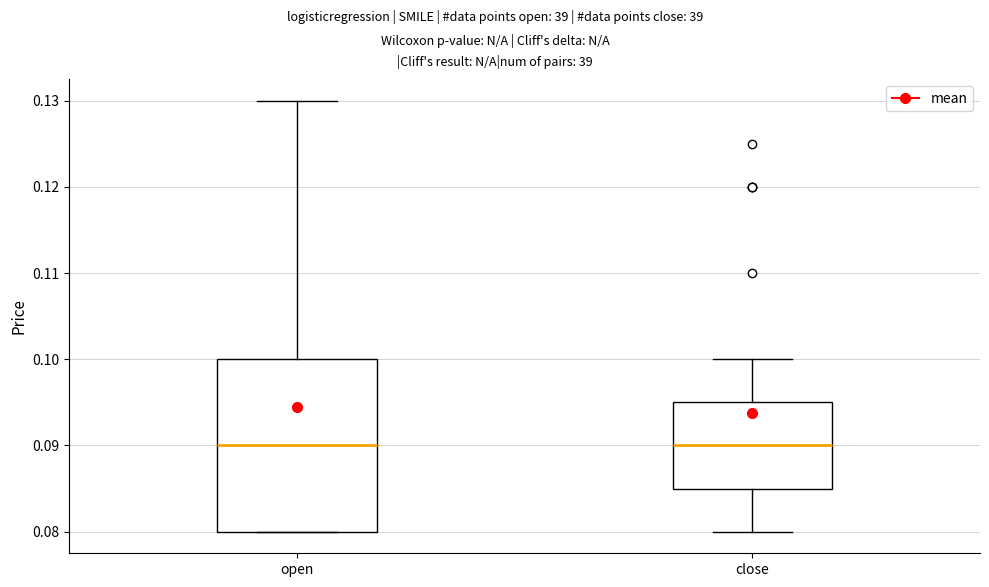

Reading left to right, read every box against the y-axis: the position of its median line, the range the box covers, and the ends of its whiskers. The values are not printed on the chart, so give them approximately, as read against the axis.

open: median 0.090, box 0.080 to 0.100, whiskers 0.080 to 0.130
close: median 0.090, box 0.085 to 0.095, whiskers 0.080 to 0.100